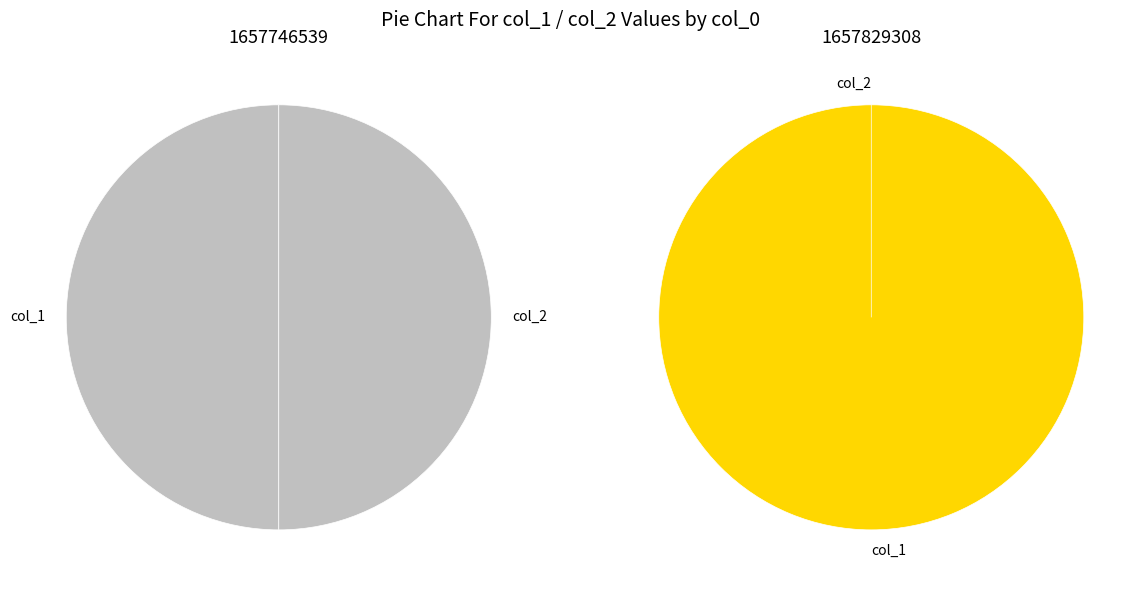

What is the smallest slice in the pie chart?

1657746539